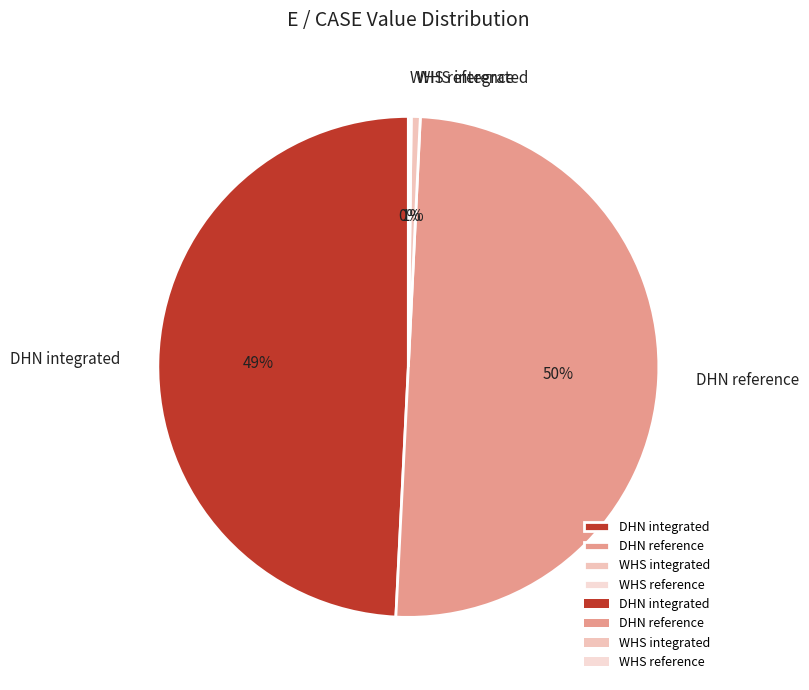

Which slice is the largest?

DHN reference